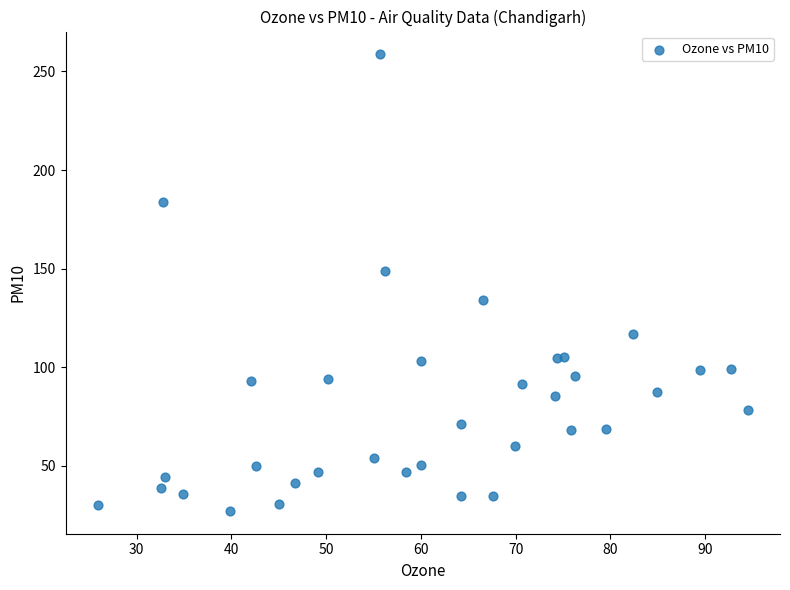

What is the range of X values (max minus min)?

68.5